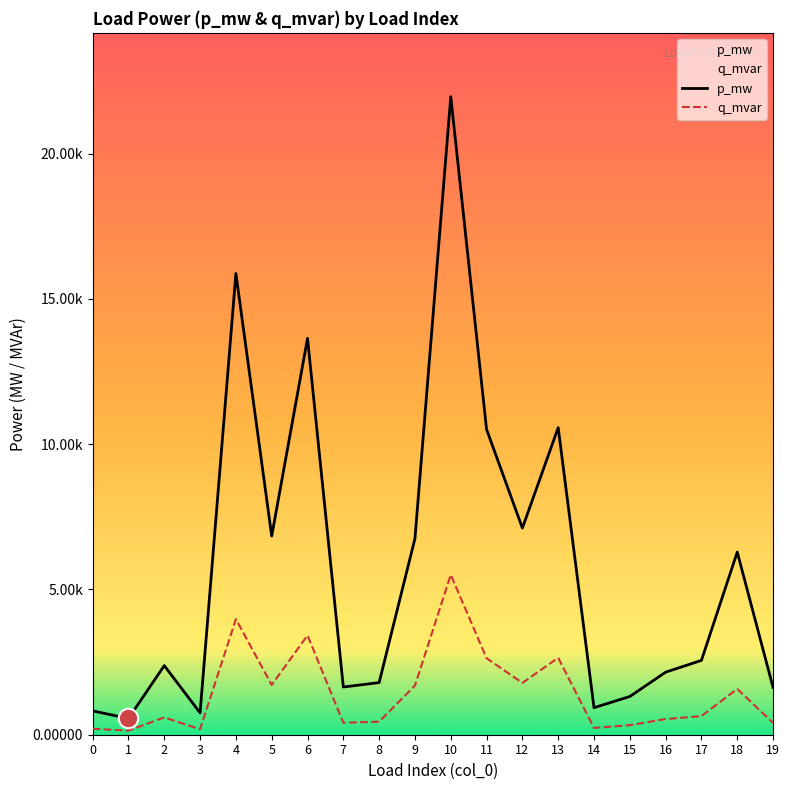

The value of q_mvar at 4 is 0.0. True or false?

True